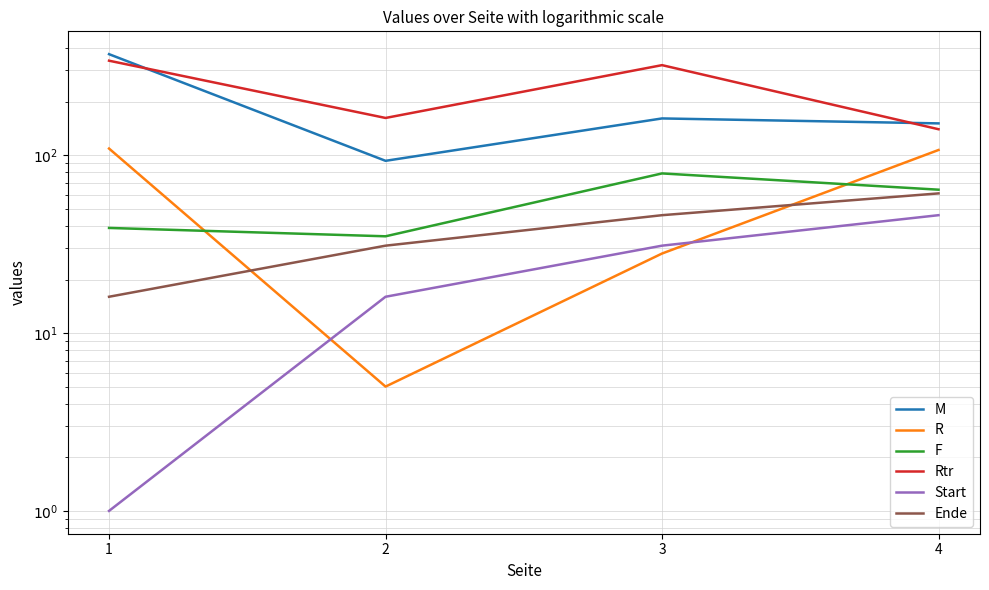

True or false: R has more than 0 points higher than both neighbors.

False